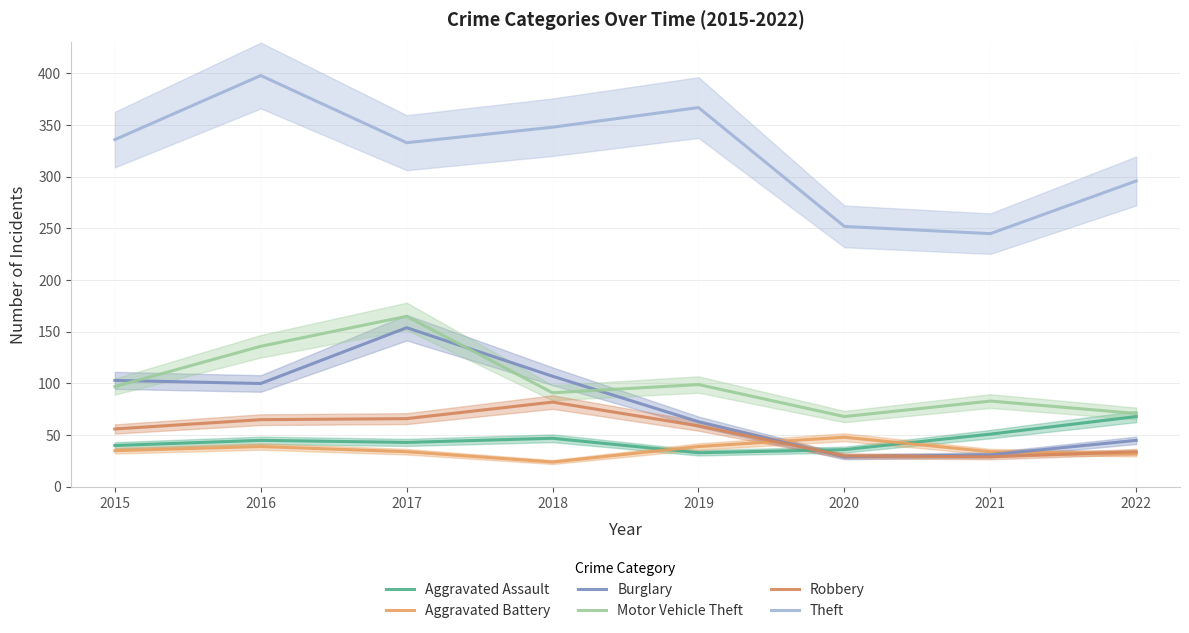

Read the Theft value at 2022, to the nearest 50.

300